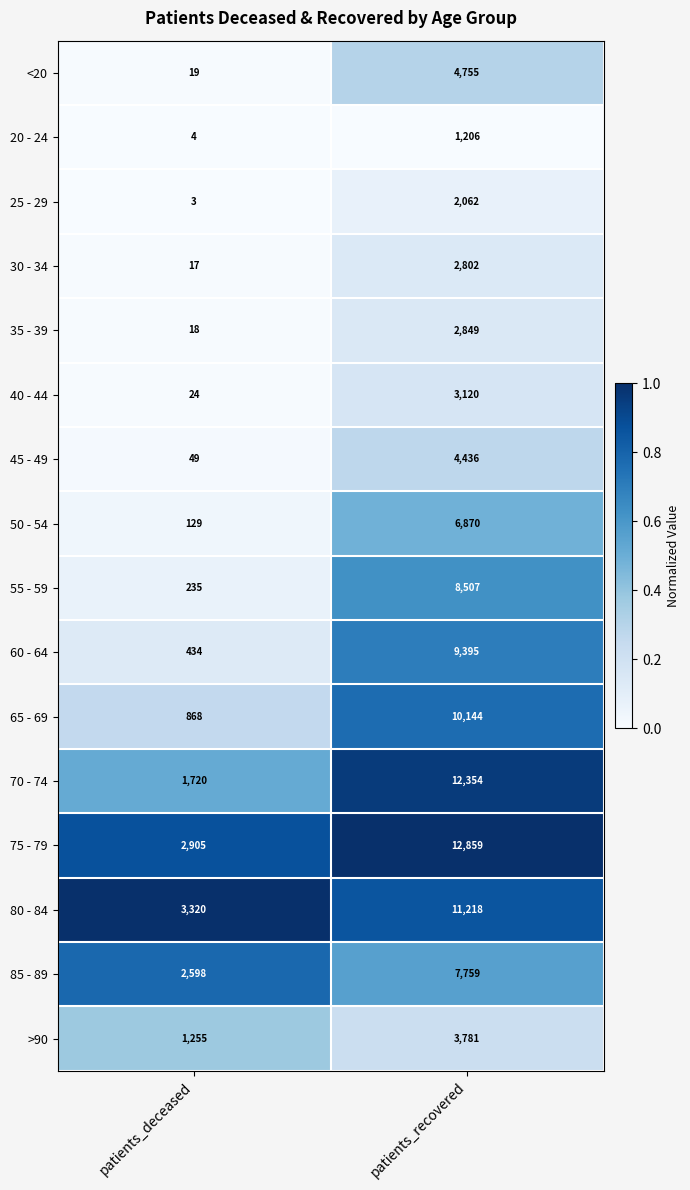

What is the sum of all 80 - 84 values?

14538